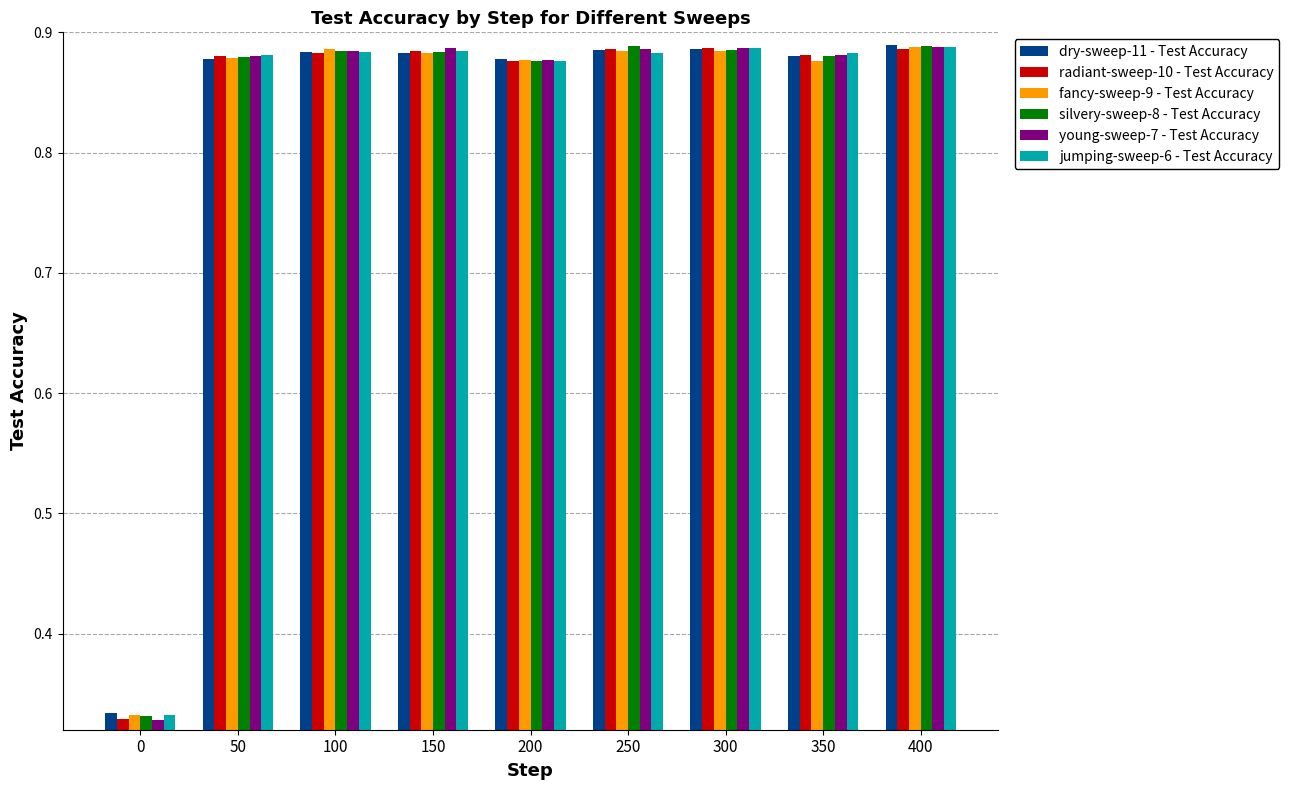

How many fancy-sweep-9 - Test Accuracy values are between 0 and 1?

9